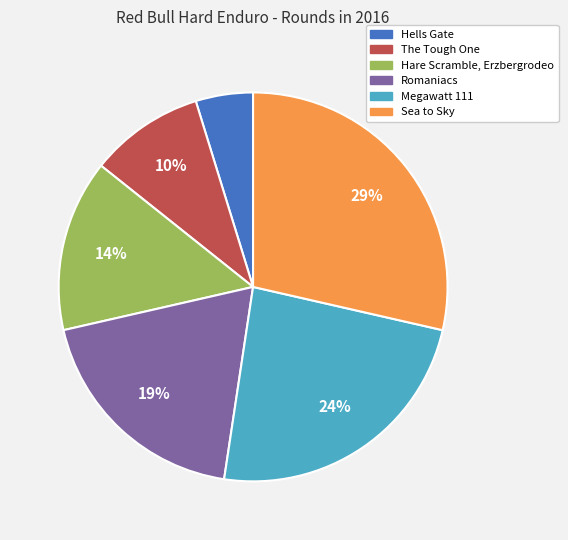

What is the largest slice in the pie chart?

Sea to Sky